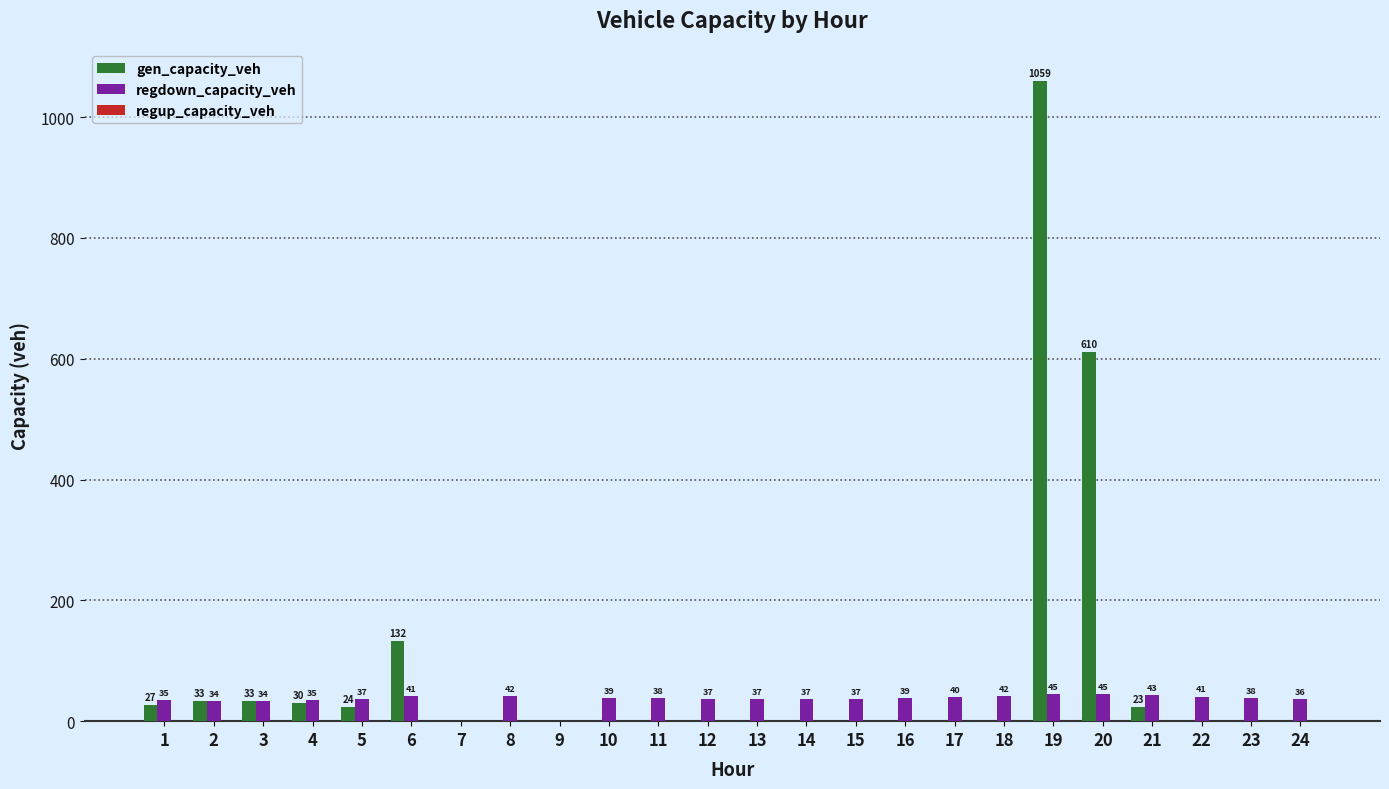

True or false: regdown_capacity_veh has a value of 41.4 at 6.

True